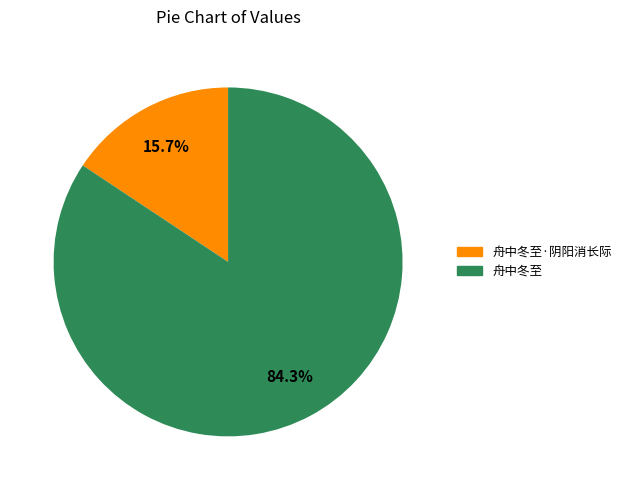

How many slices are in this pie chart?

2